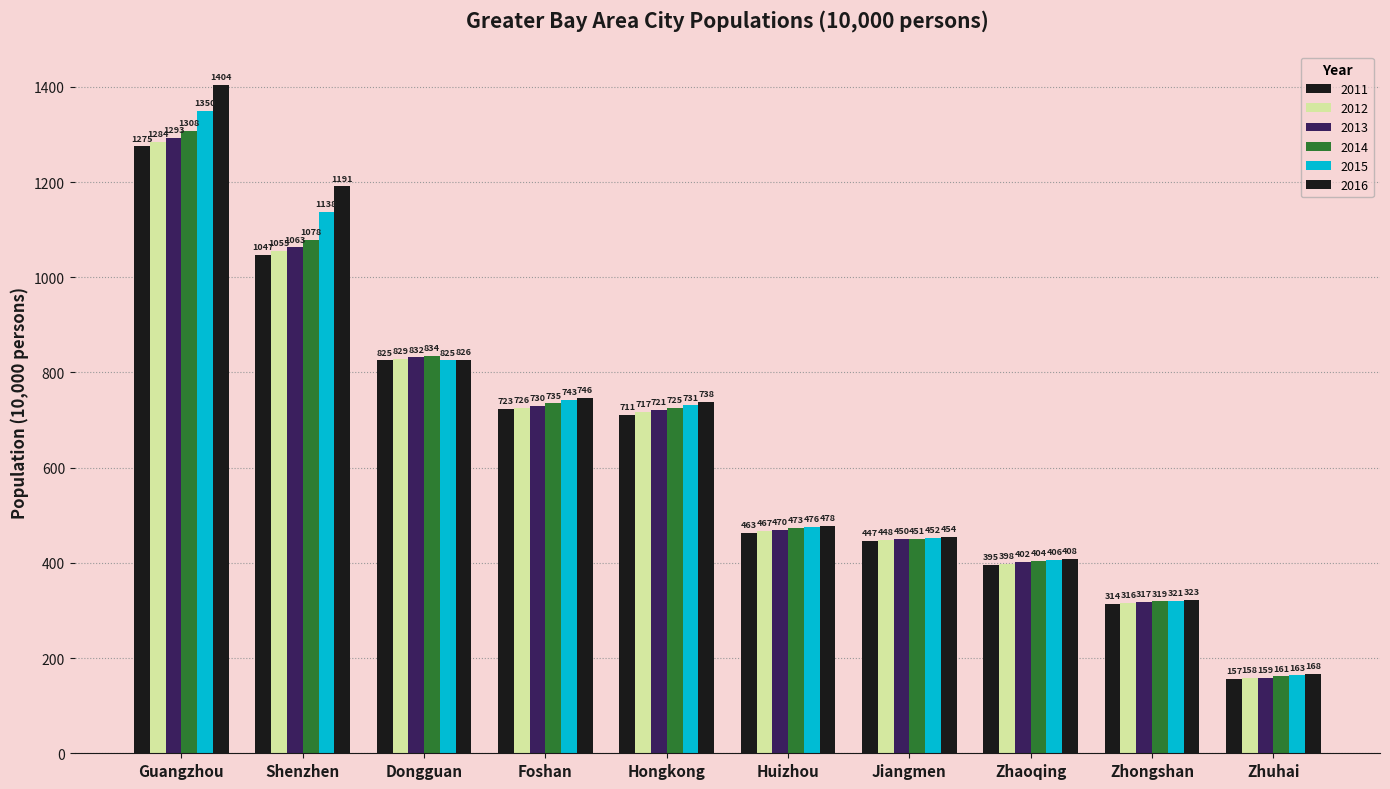

What is the total value across all series at Hongkong?

4343.3